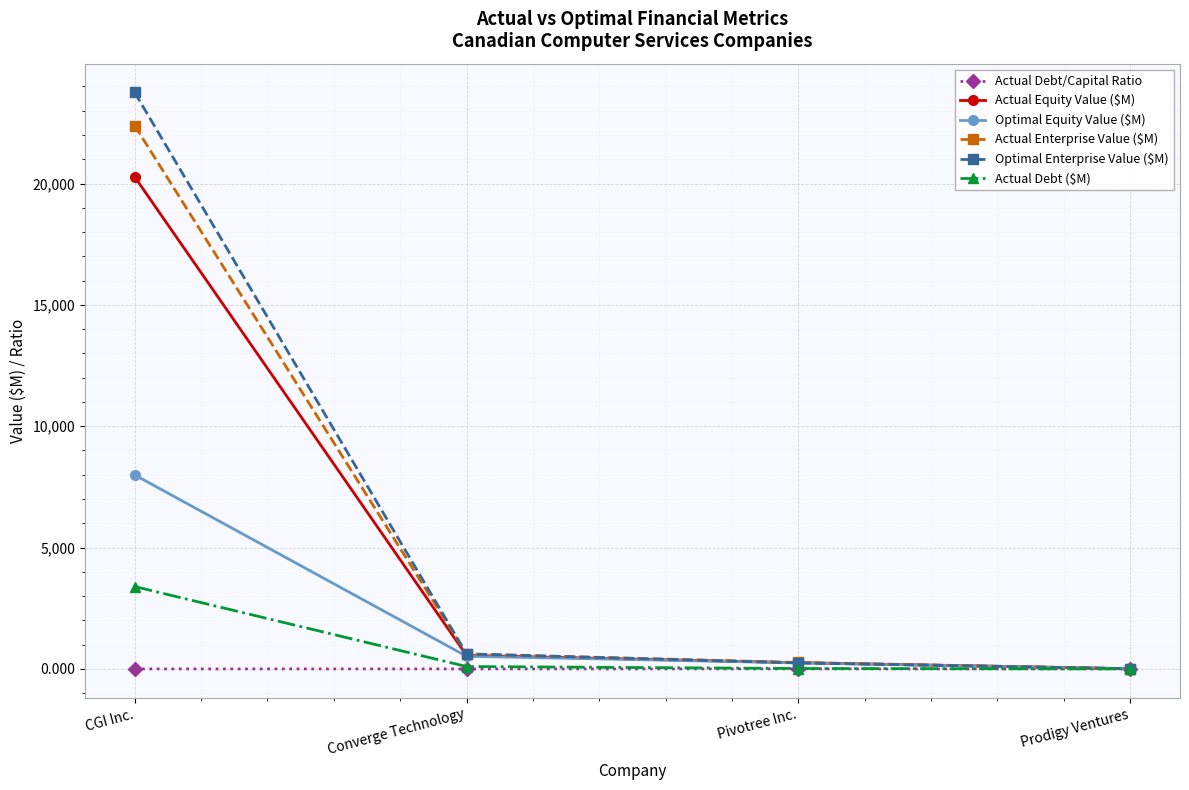

Read the Actual Debt ($M) value at CGI Inc..

3393.3